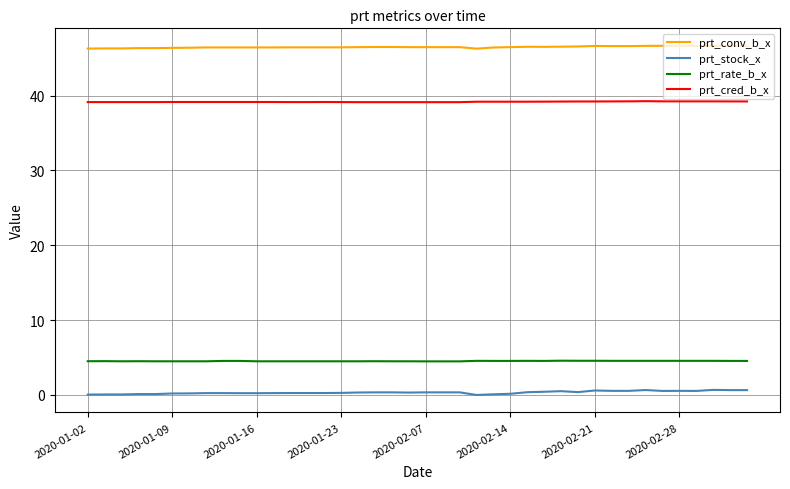

Which series has the largest total across all categories?

prt_conv_b_x